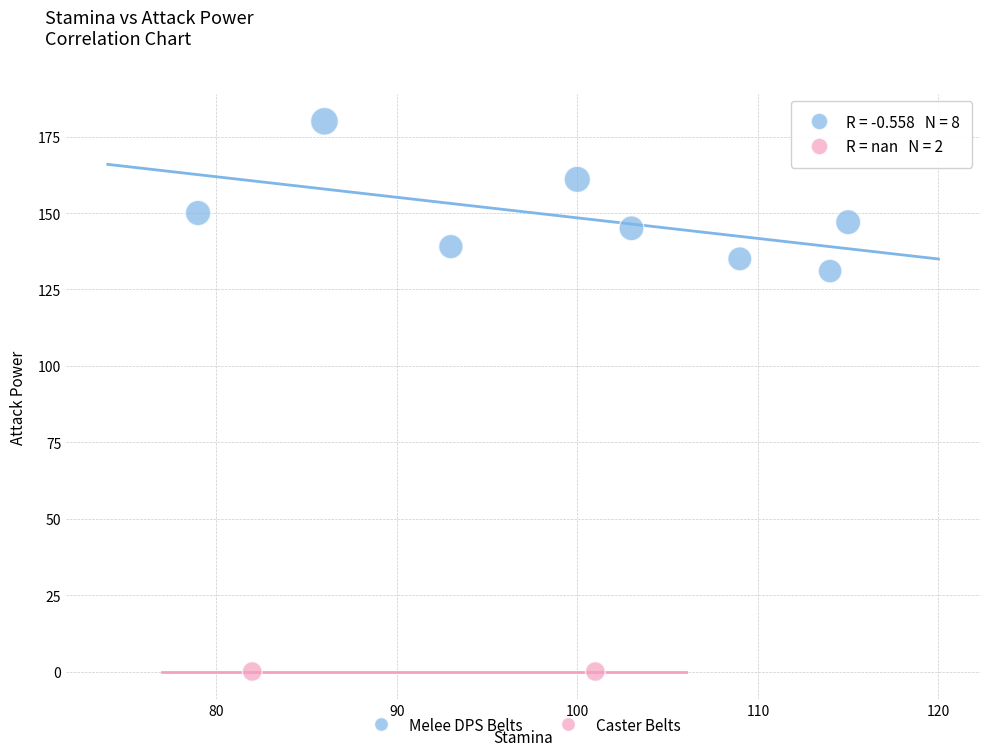

Which series reaches the maximum Y coordinate?

Melee DPS Belts